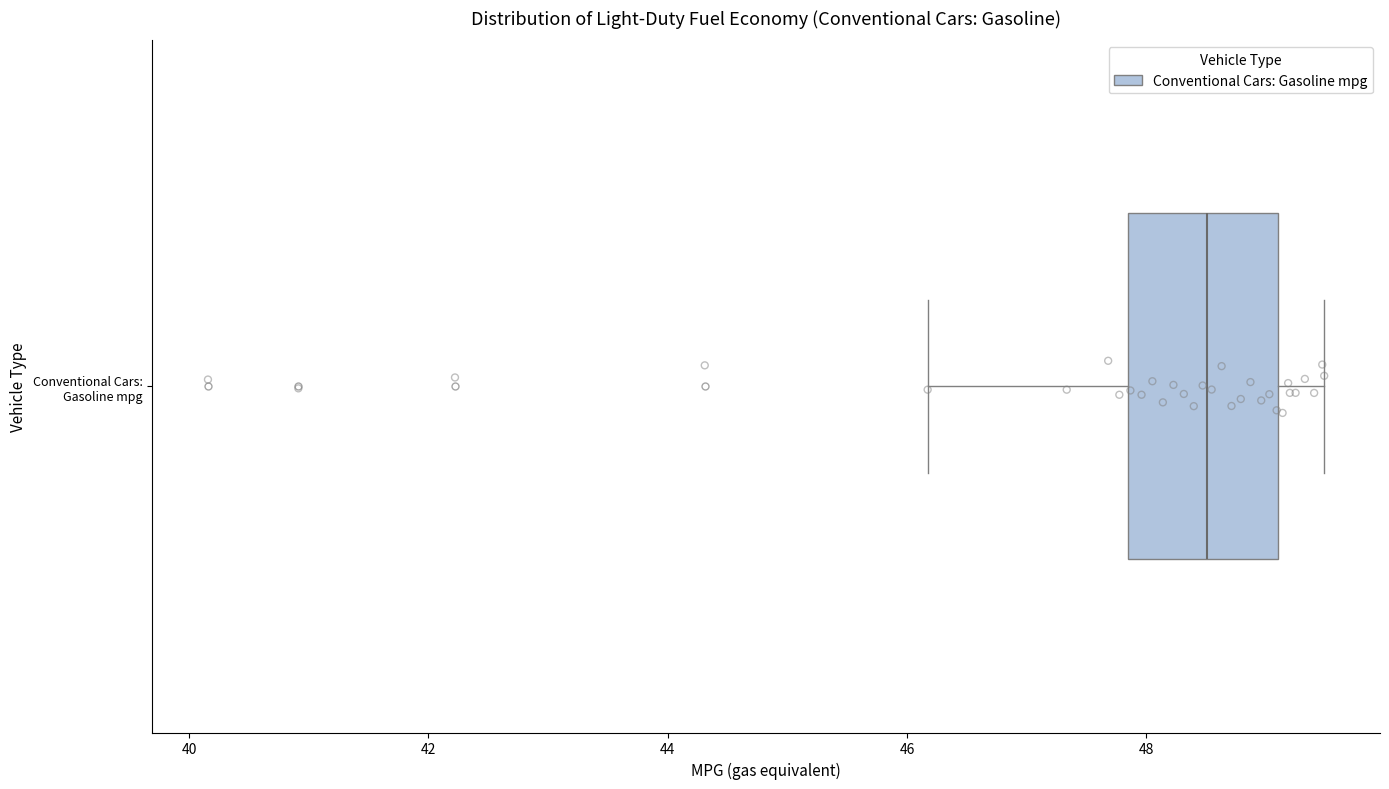

Transcribe this box plot: give where the median line is, the range the box spans, and where the two whiskers end, as read against the x-axis. The values are not printed on the chart, so give them approximately, as read against the axis.

median 48.6, box 47.8 to 49.2, whiskers 46.2 to 49.4